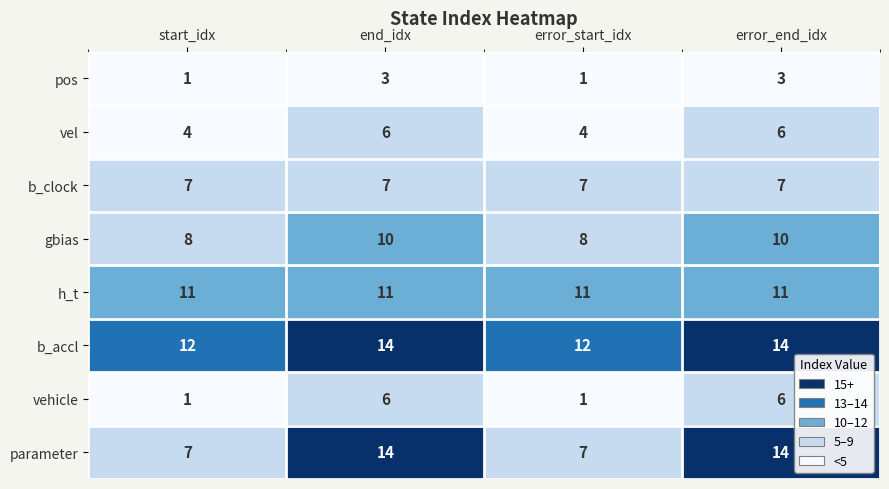

Which series has the largest total across all categories?

b_accl